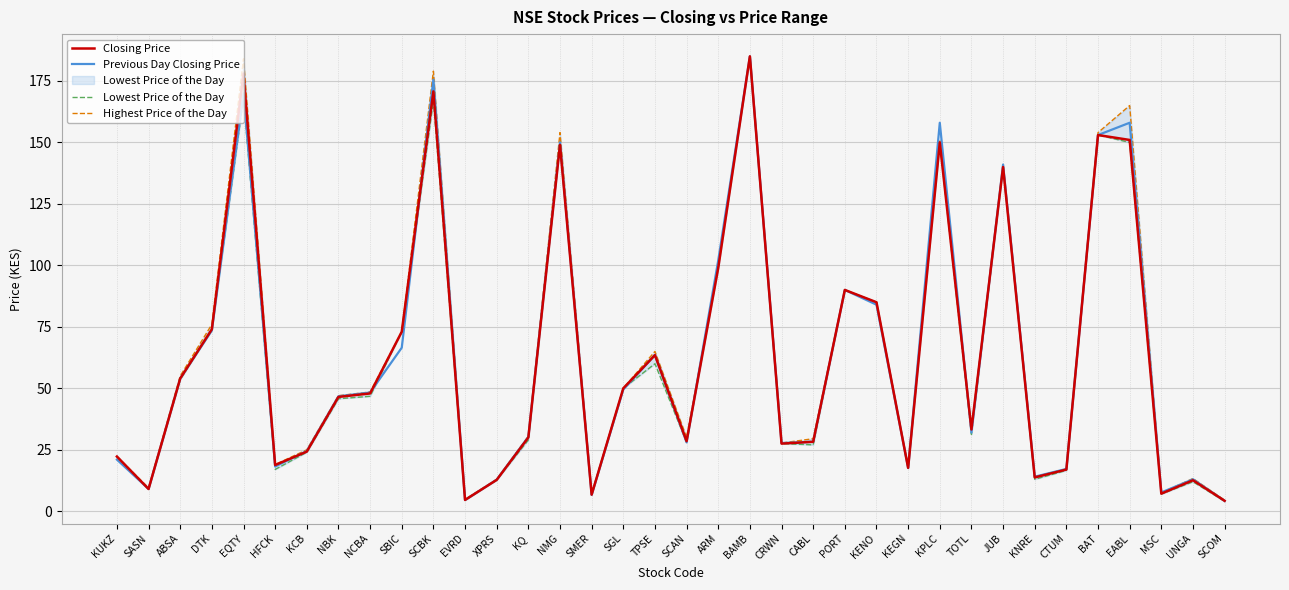

Is the value of Lowest Price of the Day  at MSC greater than the value of Closing Price at SGL?

No